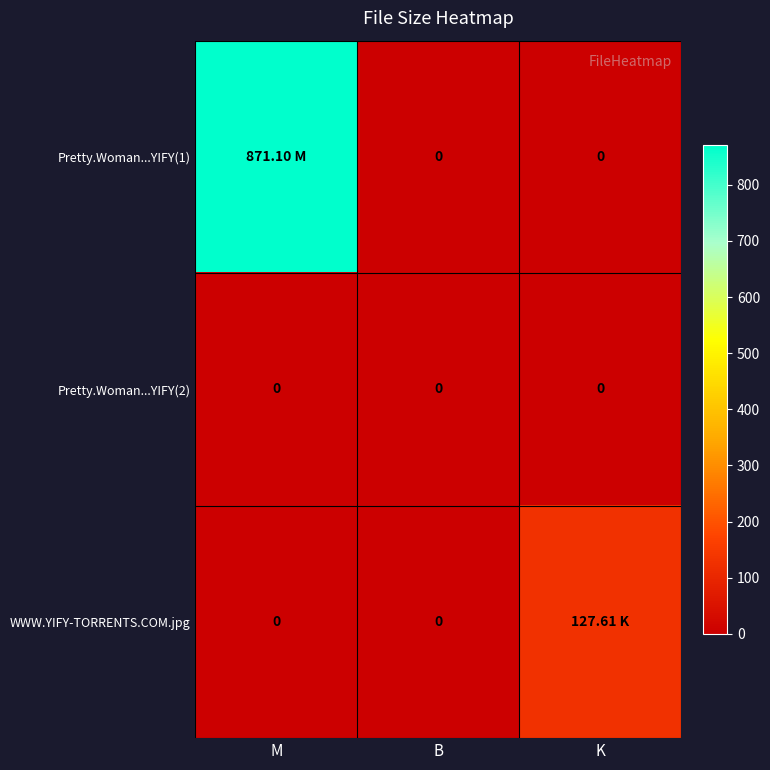

At which category is the sum across all series the highest?

M